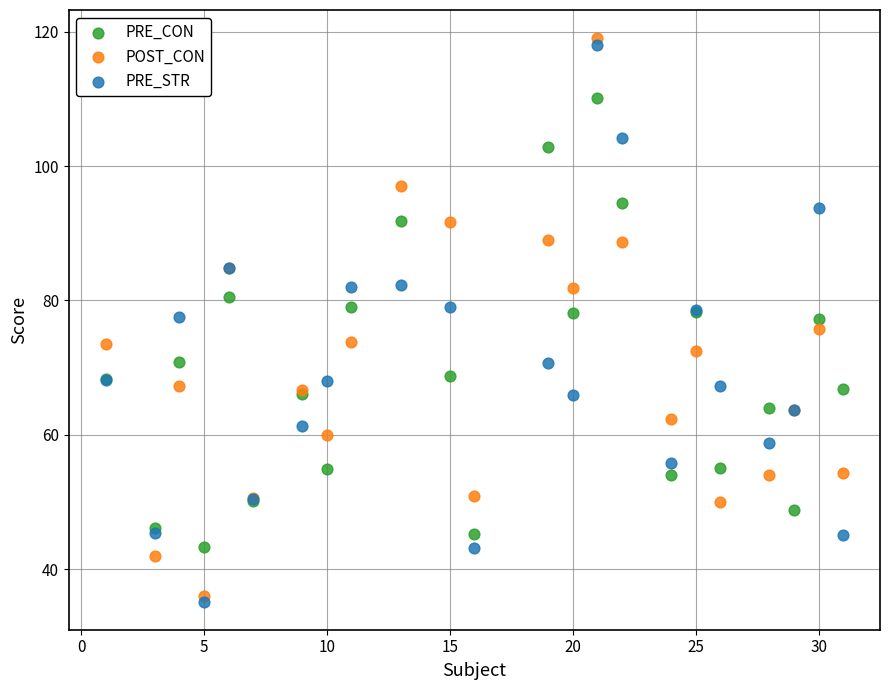

What are all the series names shown in the legend?

PRE_CON, POST_CON, PRE_STR